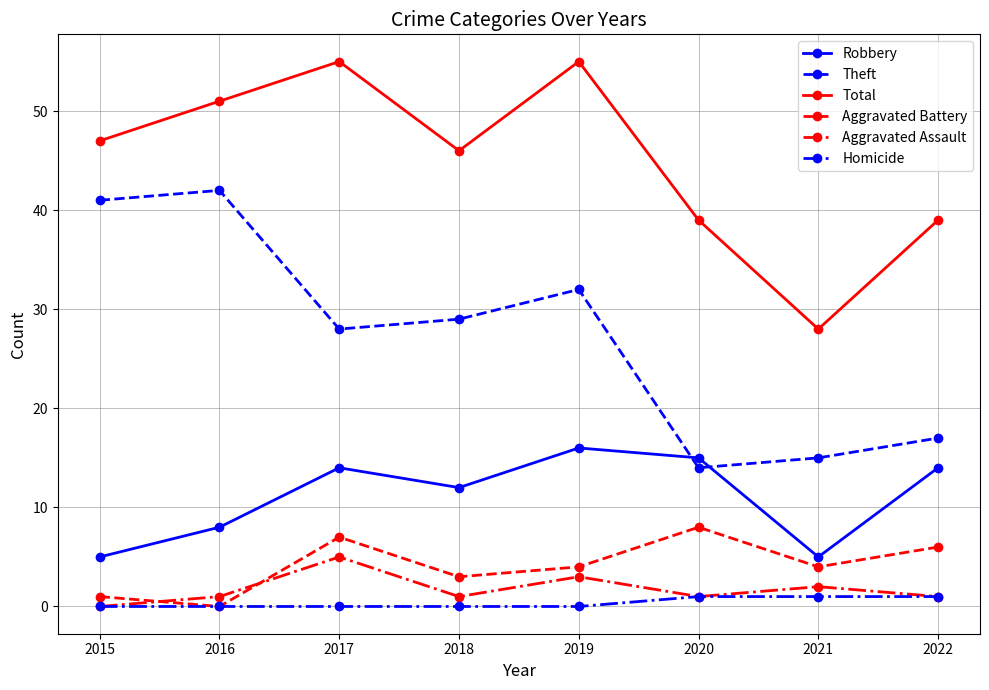

What is the total value across all series at 2022?

78